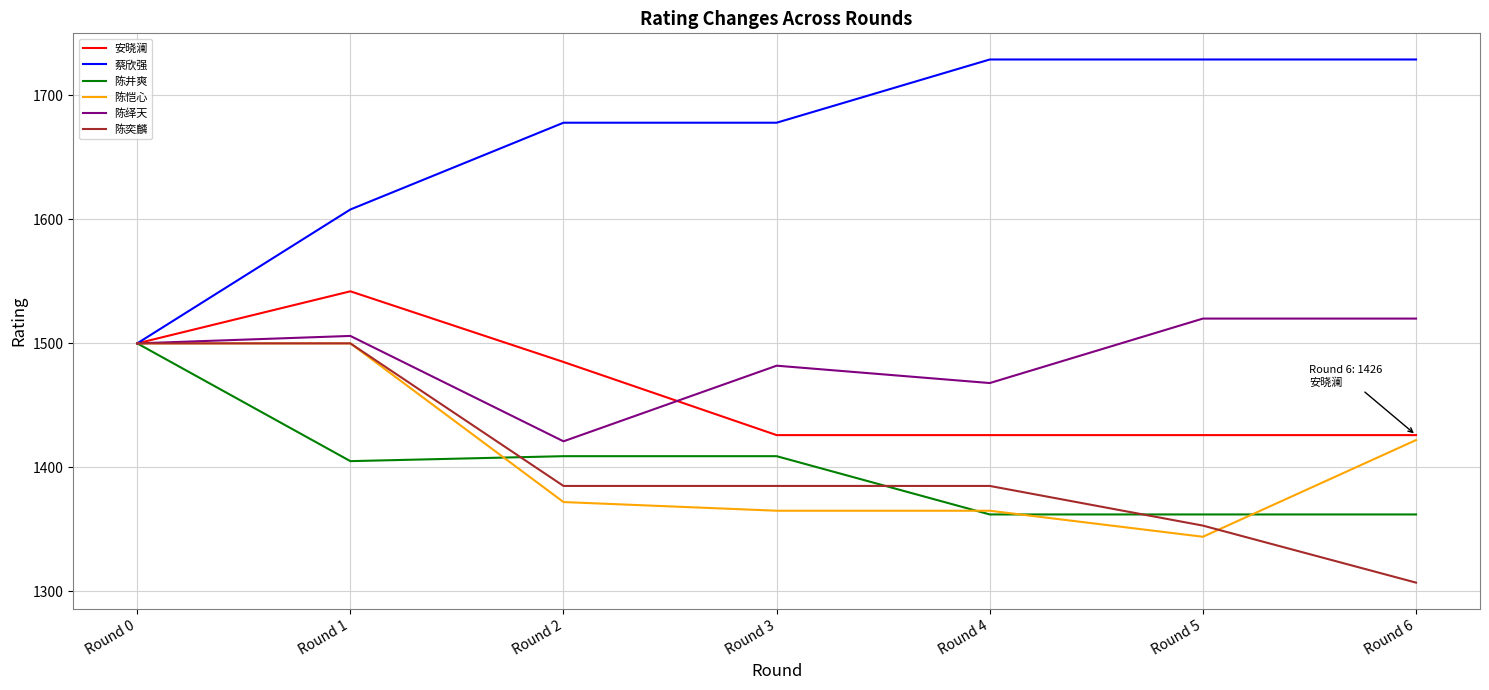

Reading left to right, list all the values displayed in this chart.

安晓澜: Round 0=1500	Round 1=1542	Round 2=1485	Round 3=1426	Round 4=1426	Round 5=1426	Round 6=1426
蔡欣强: Round 0=1500	Round 1=1608	Round 2=1678	Round 3=1678	Round 4=1729	Round 5=1729	Round 6=1729
陈井爽: Round 0=1500	Round 1=1405	Round 2=1409	Round 3=1409	Round 4=1362	Round 5=1362	Round 6=1362
陈恺心: Round 0=1500	Round 1=1500	Round 2=1372	Round 3=1365	Round 4=1365	Round 5=1344	Round 6=1422
陈绎天: Round 0=1500	Round 1=1506	Round 2=1421	Round 3=1482	Round 4=1468	Round 5=1520	Round 6=1520
陈奕麟: Round 0=1500	Round 1=1500	Round 2=1385	Round 3=1385	Round 4=1385	Round 5=1353	Round 6=1307